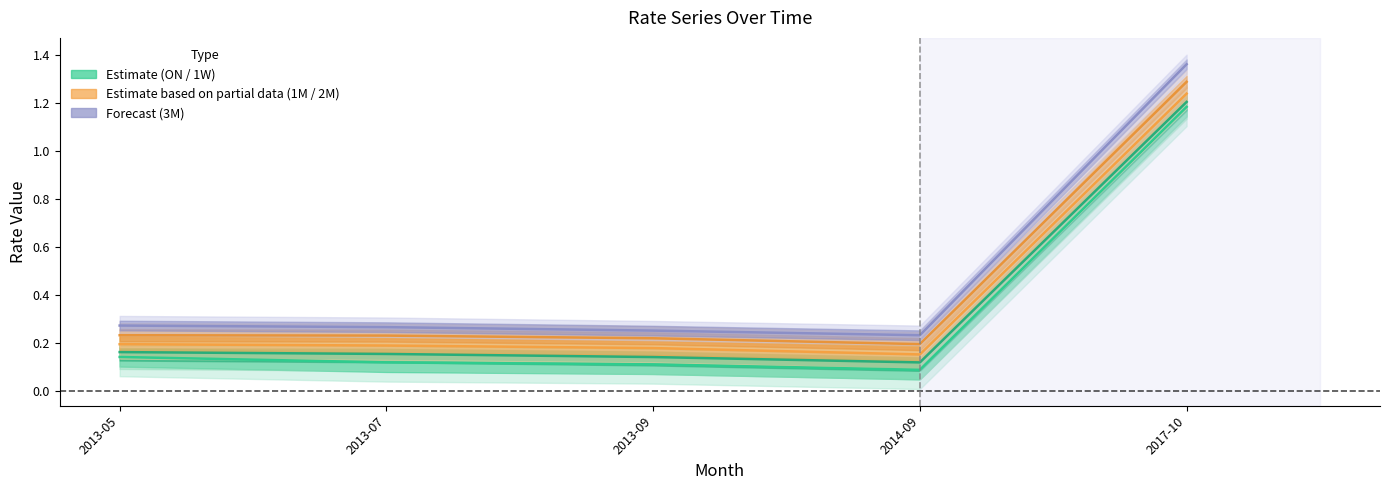

How many 1M values are between 0 and 1?

4